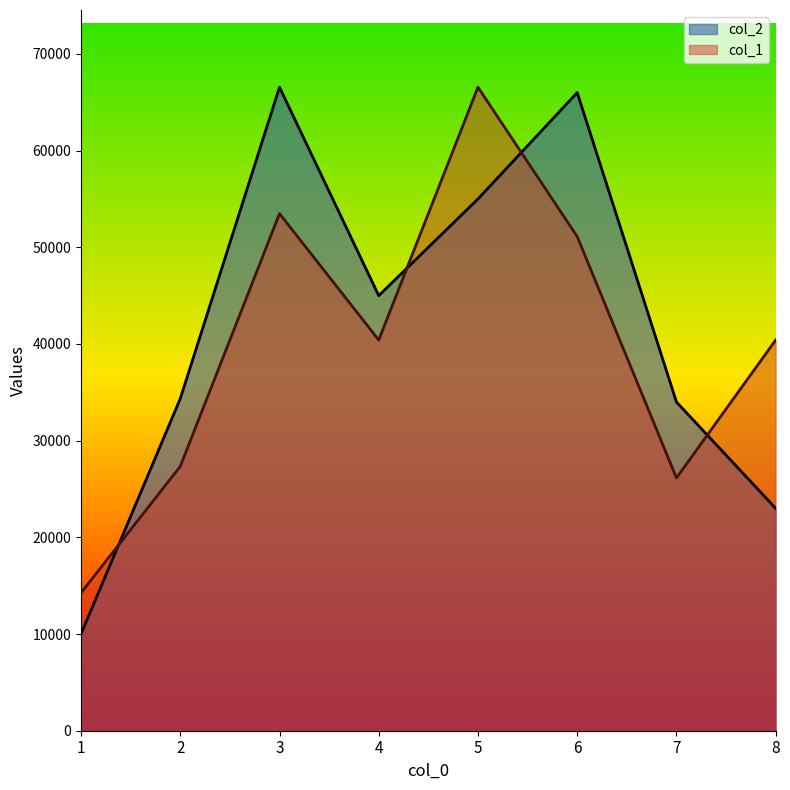

Which series has the largest range (max minus min)?

col_2